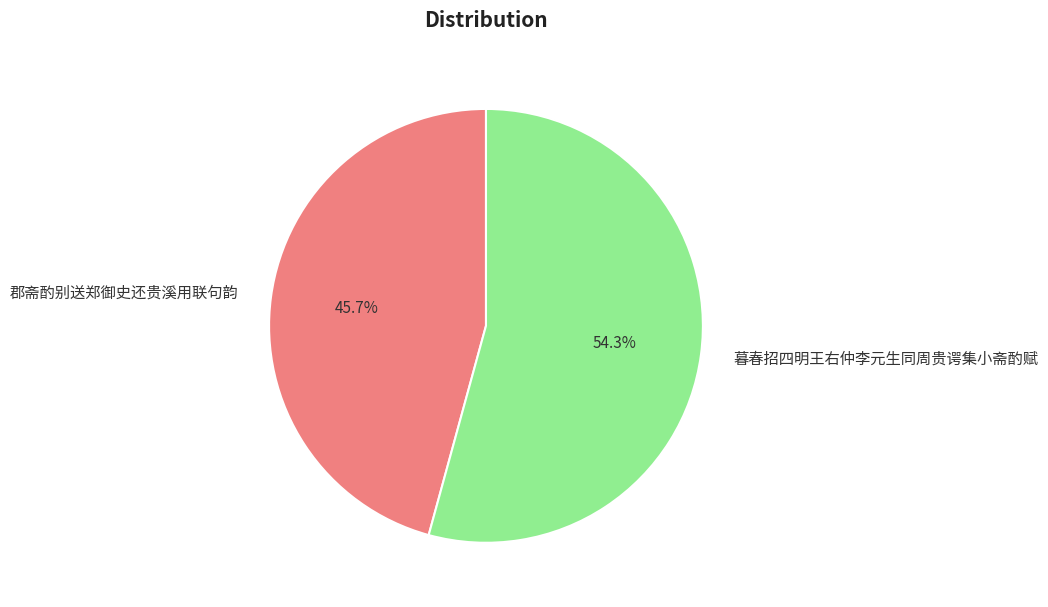

Rank the categories by value from highest to lowest.

暮春招四明王右仲李元生同周贵谔集小斋酌赋, 郡斋酌别送郑御史还贵溪用联句韵